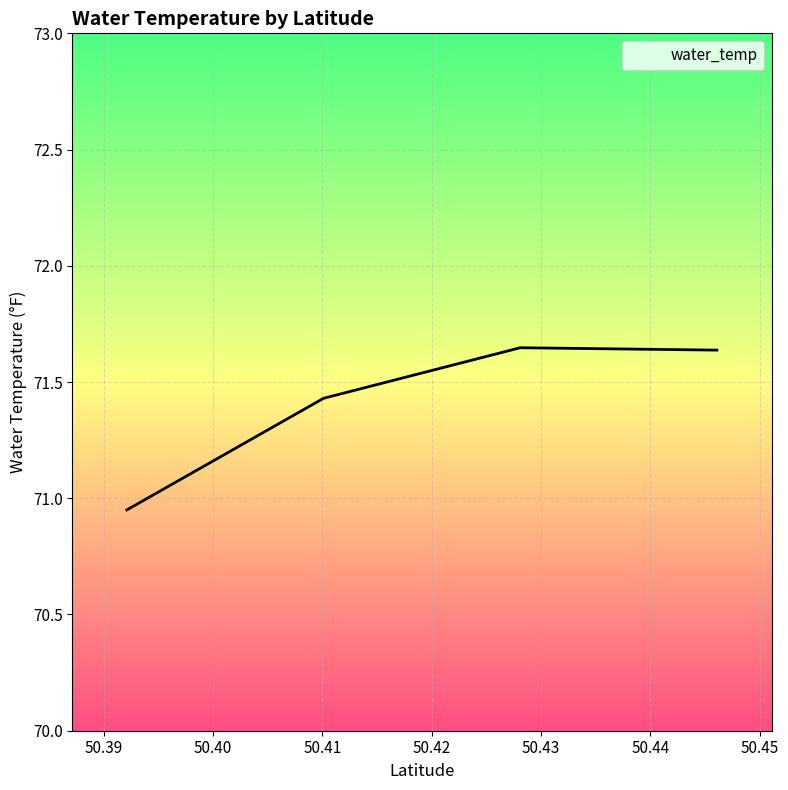

True or false: the data has more than 2 interior local peaks.

False